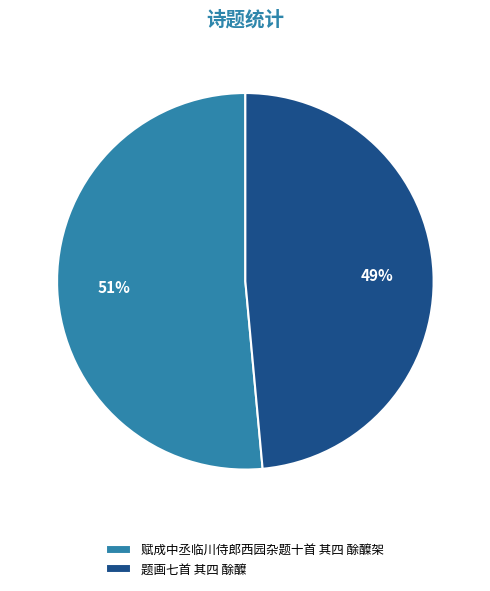

Between 赋成中丞临川侍郎西园杂题十首 其四 酴醾架 and 题画七首 其四 酴醾, which is larger?

赋成中丞临川侍郎西园杂题十首 其四 酴醾架